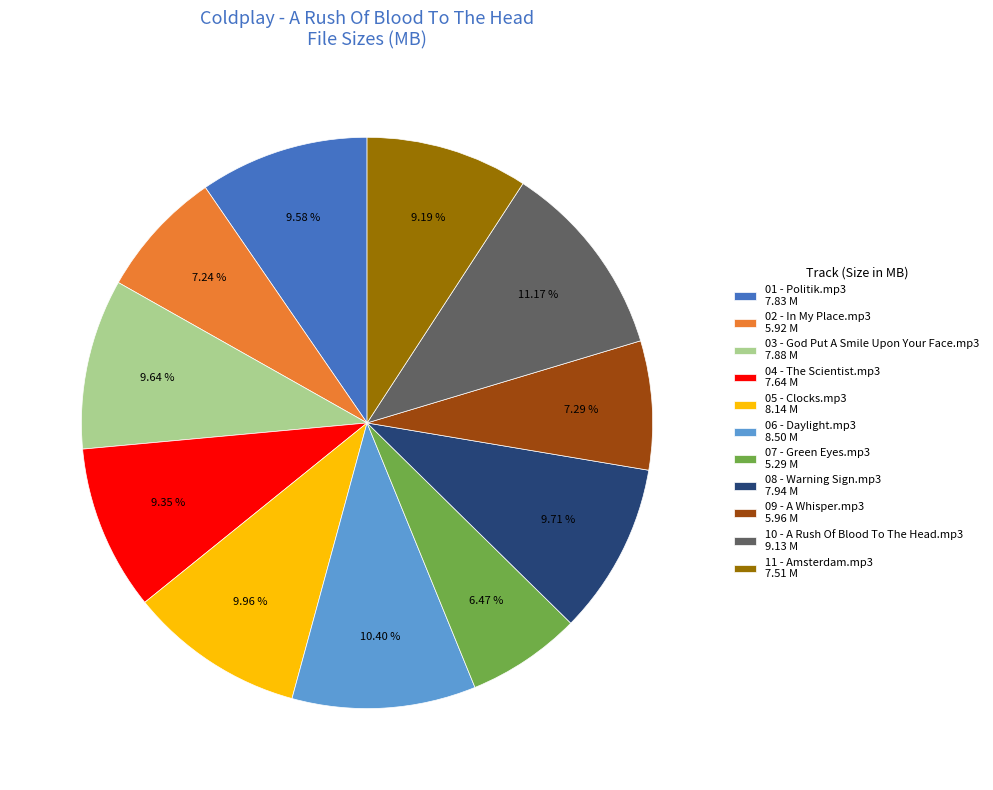

Does 03 - God Put A Smile Upon Your Face.mp3 7.88 M account for over 50% of the chart?

No